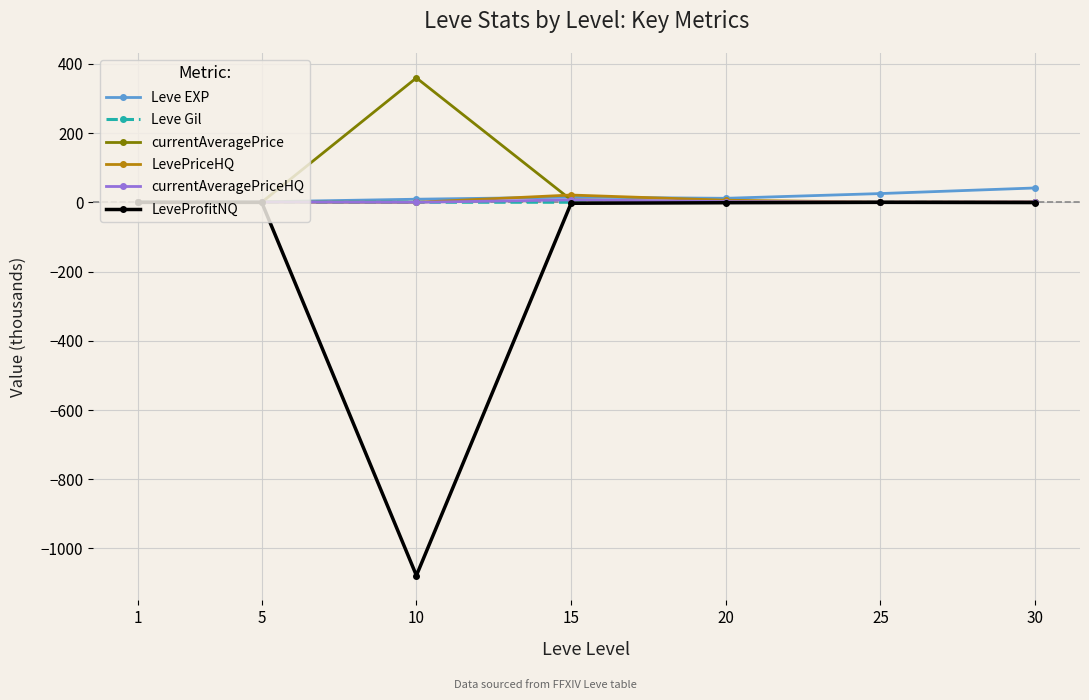

Which series has the widest spread of values?

LeveProfitNQ